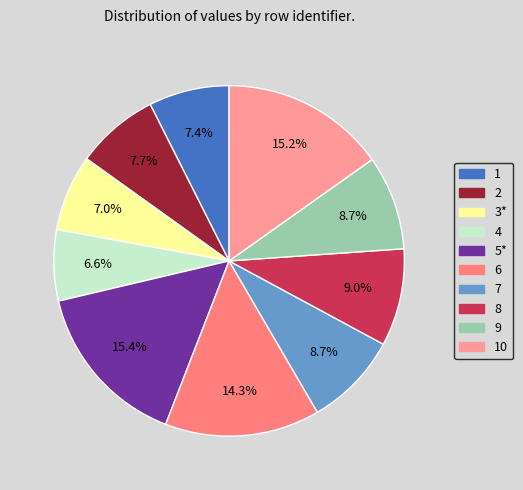

How many segments does this pie chart have?

10